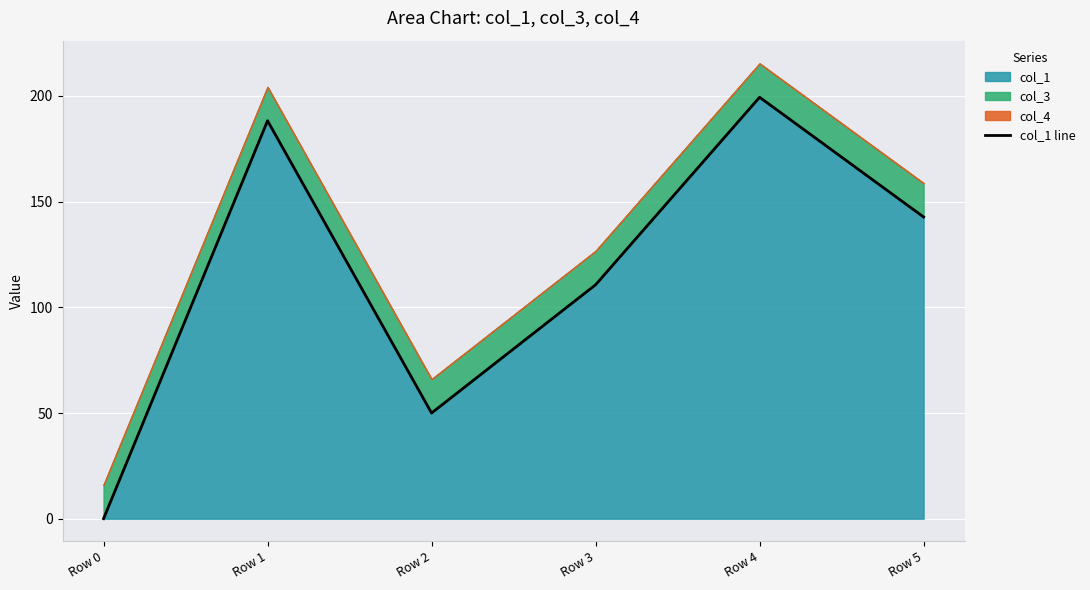

List the labels in order of value, largest first.

Row 4, Row 1, Row 5, Row 3, Row 2, Row 0